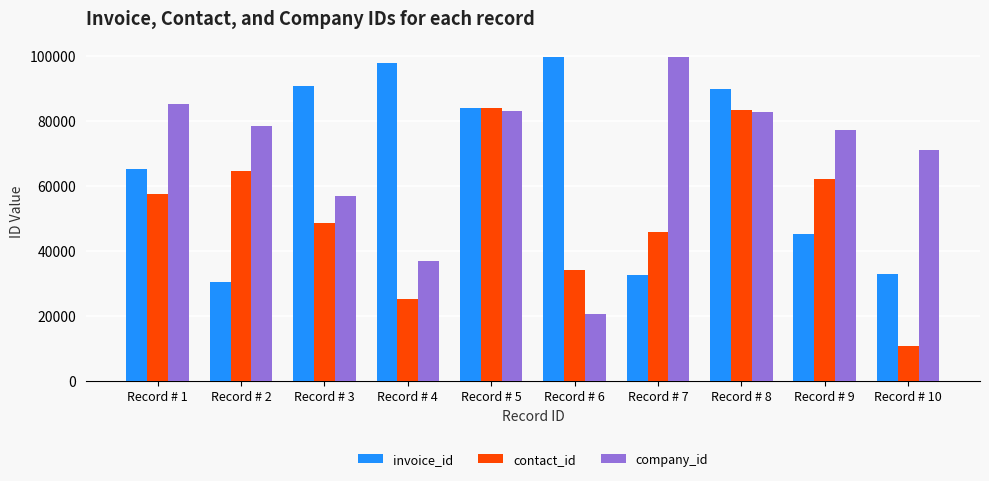

What is the total value across all series at Record # 10?

114341